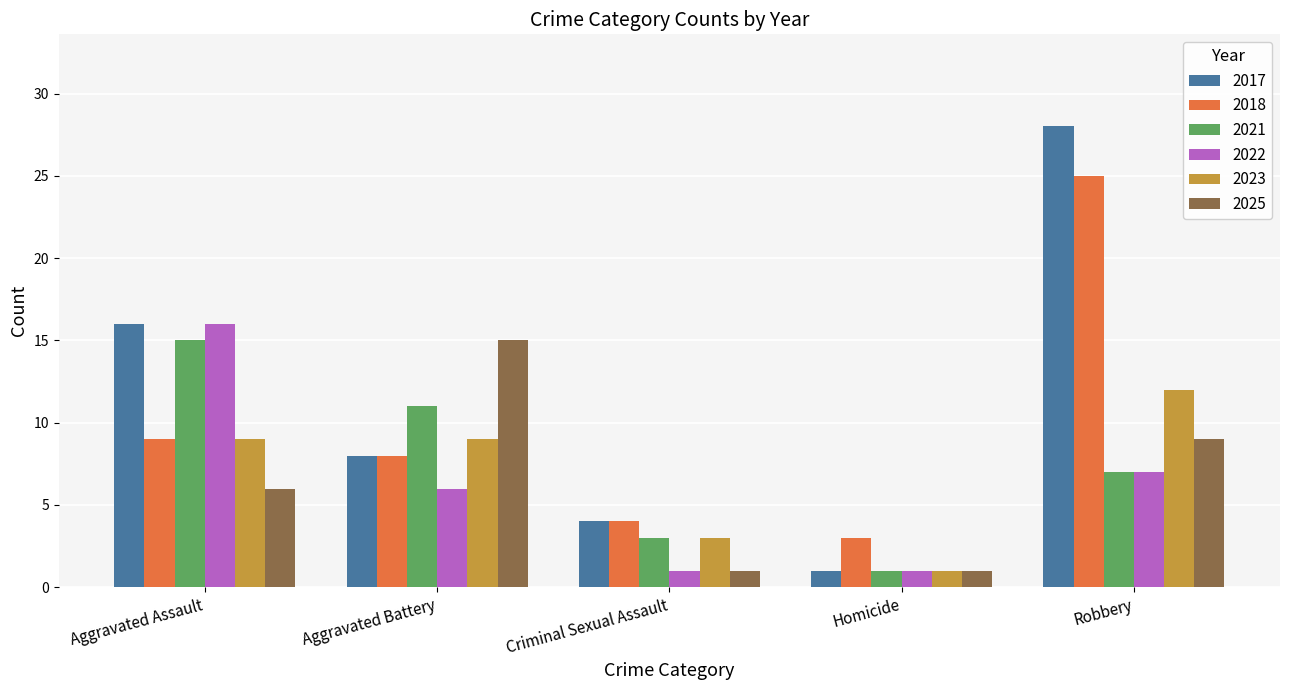

What position from the left is Homicide?

4